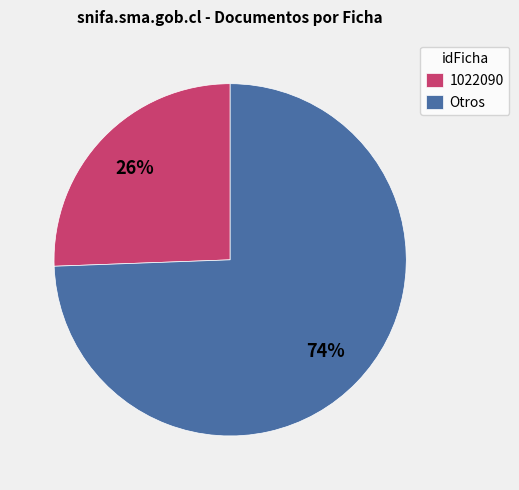

To the nearest percent, what is the average slice percentage?

50%